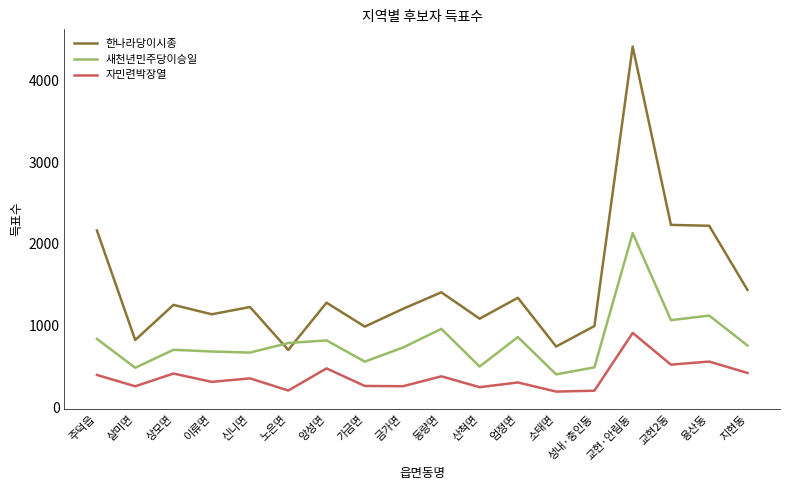

Rank the series by their average value, from highest to lowest.

한나라당이시종, 새천년민주당이승일, 자민련박장열